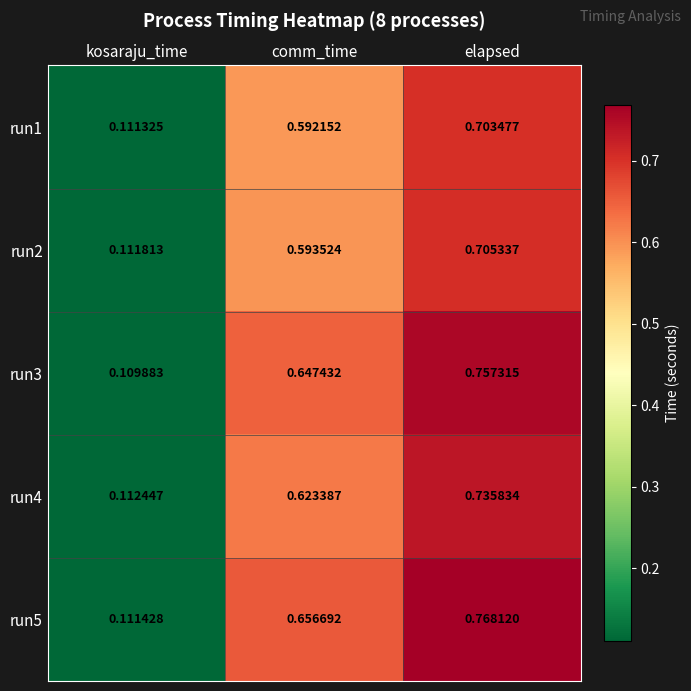

Where is run4 nearest to the value 0?

kosaraju_time